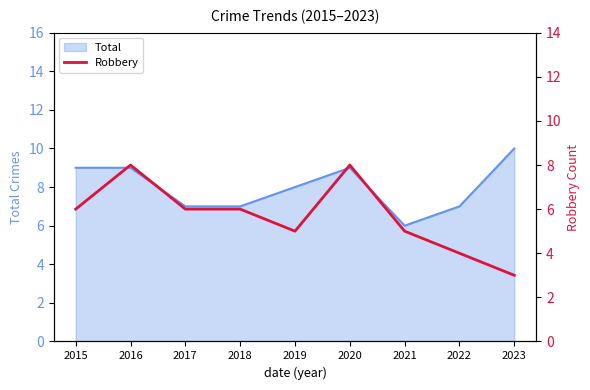

What is the minimum value for Total?

6